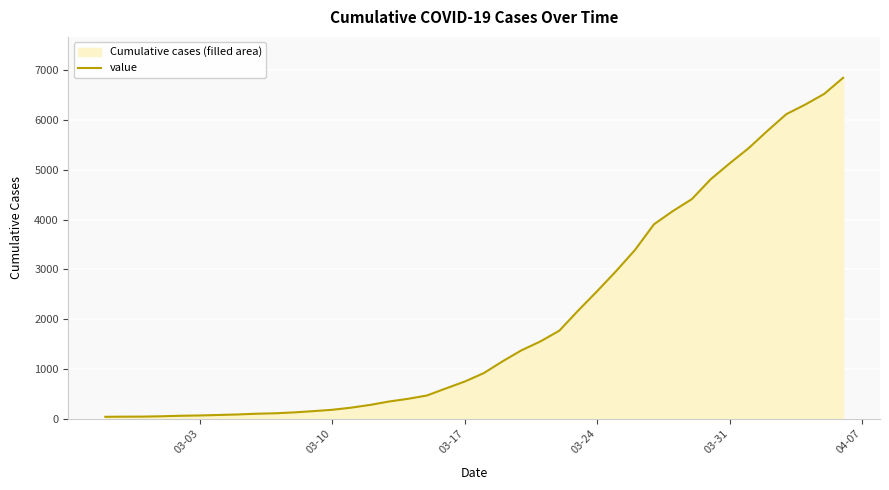

What is the greatest value displayed?

6844